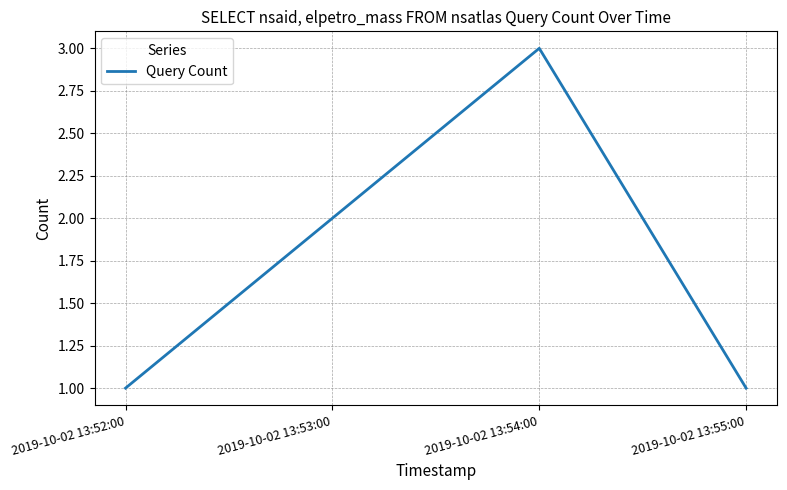

What is the change in value from 2019-10-02 13:52:00 to 2019-10-02 13:54:00?

+2